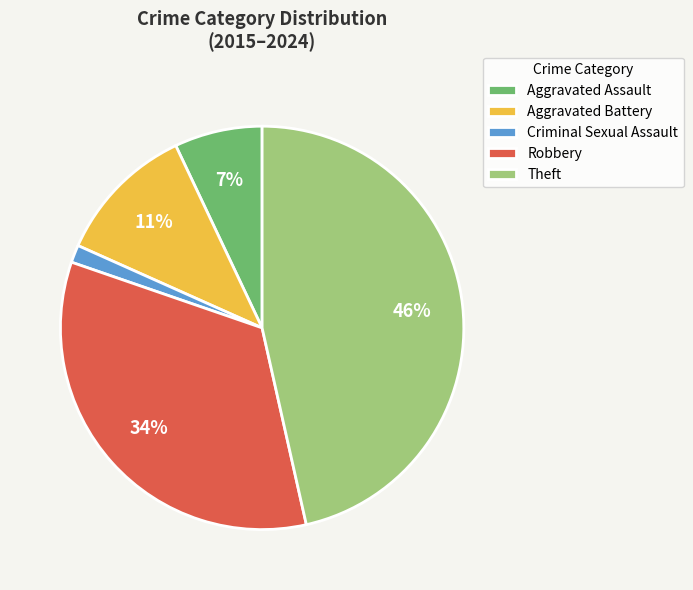

Between Robbery and Criminal Sexual Assault, which is larger?

Robbery